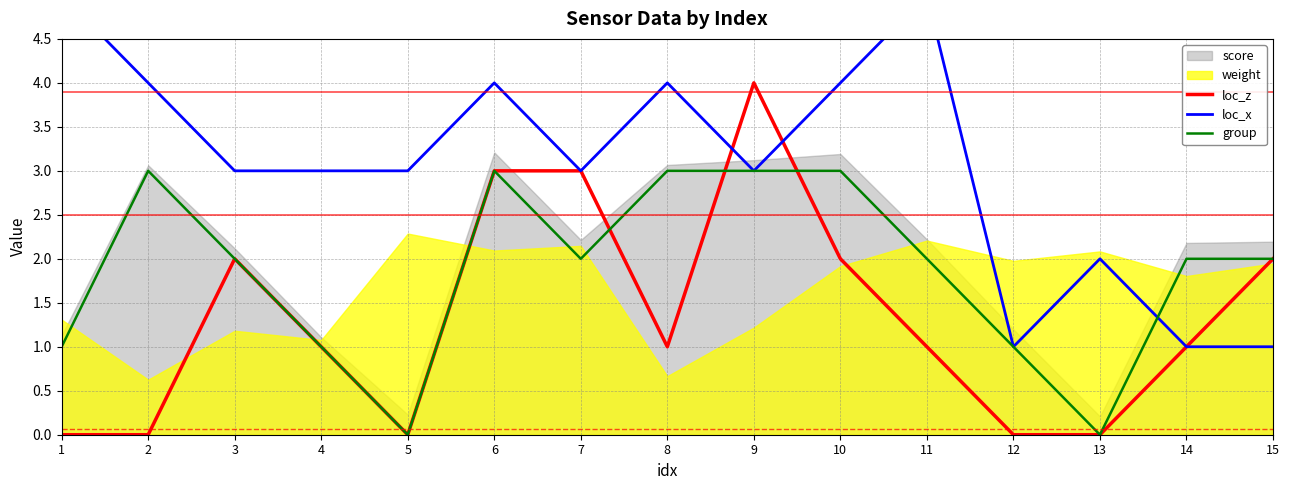

What value does the loc_x series have at 8?

4